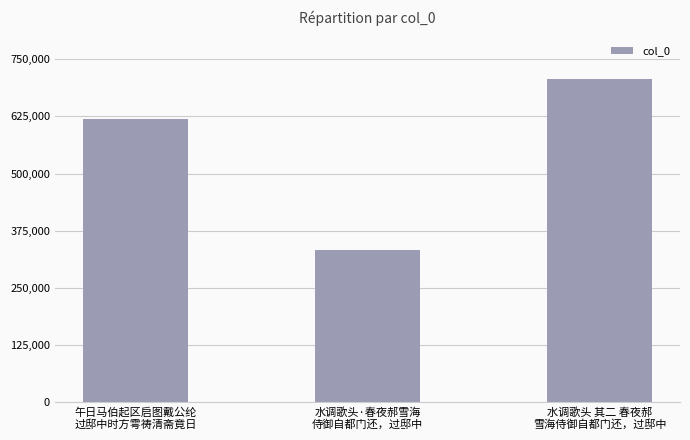

Are the bars horizontal?

No